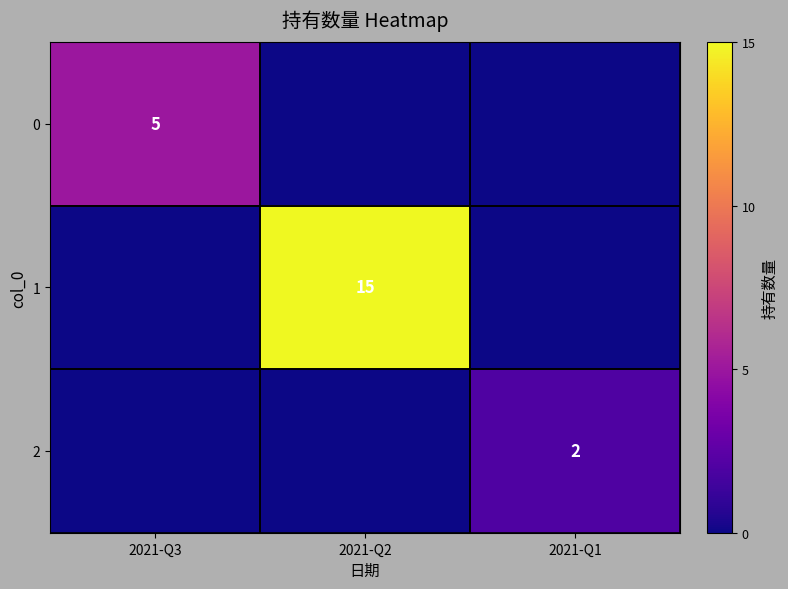

True or false: 0 has a value of 3 at 2021-Q3.

False